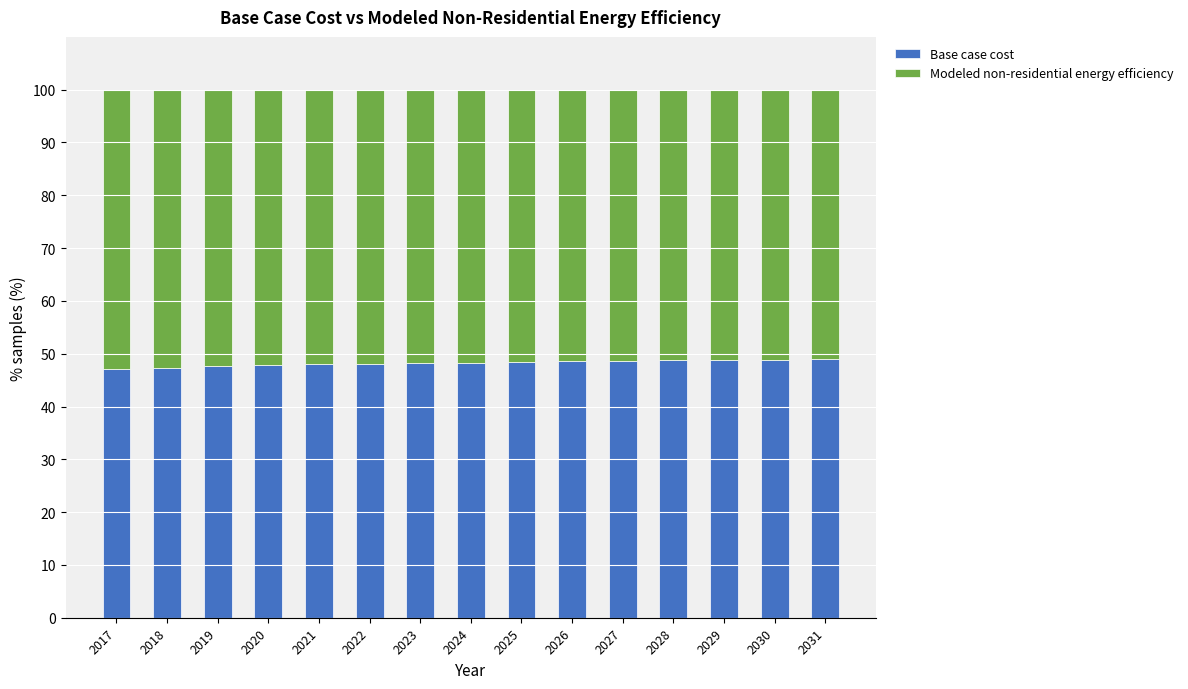

What is the total value across all series at 2019?

100.0